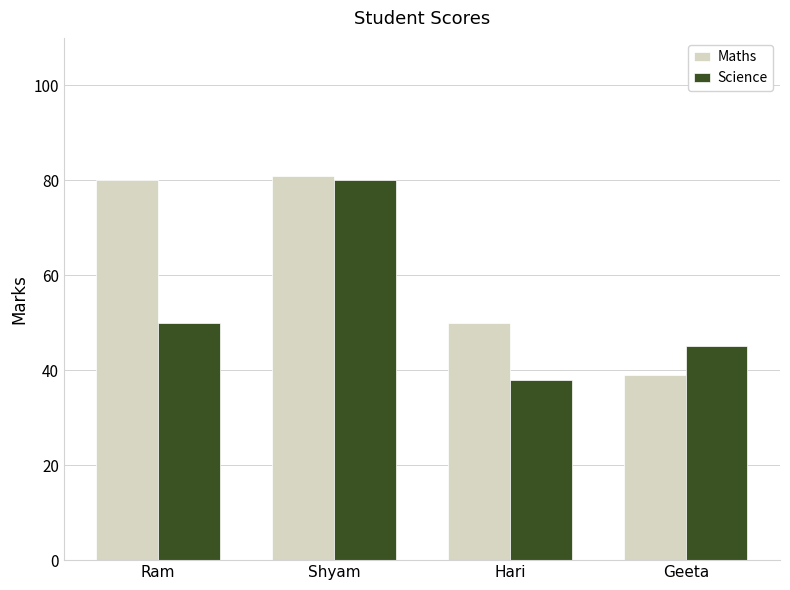

At how many categories does at least one series exceed 72?

2